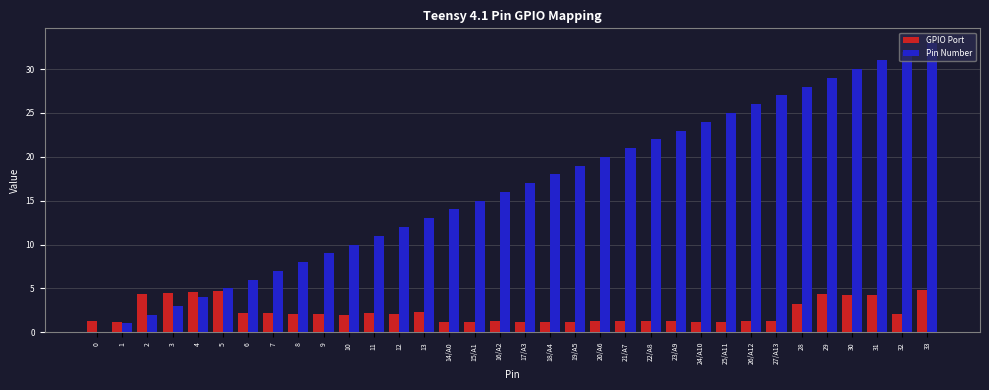

How many groups of bars are there?

34